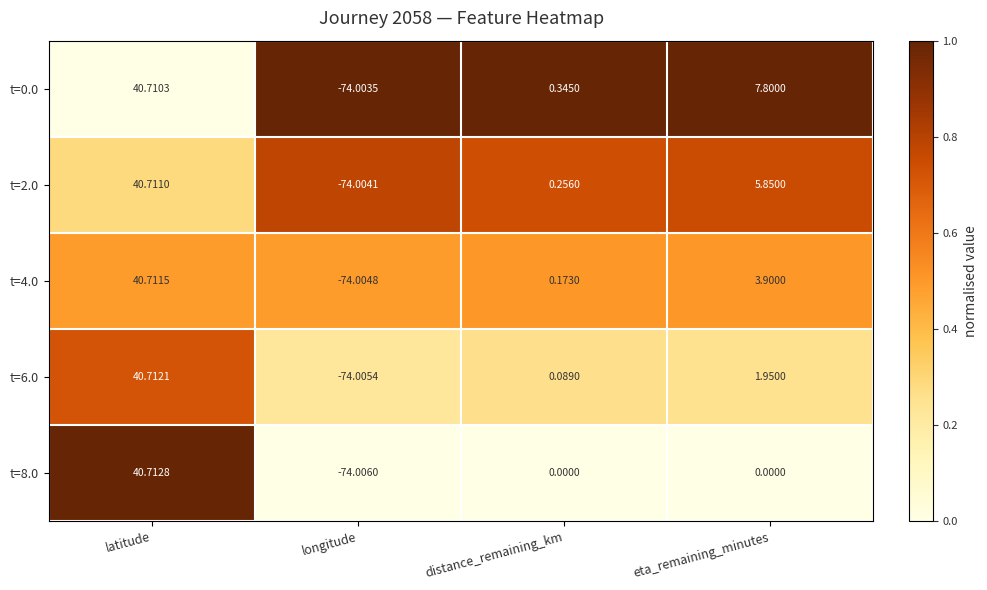

At which label does t=6.0 reach its minimum?

longitude